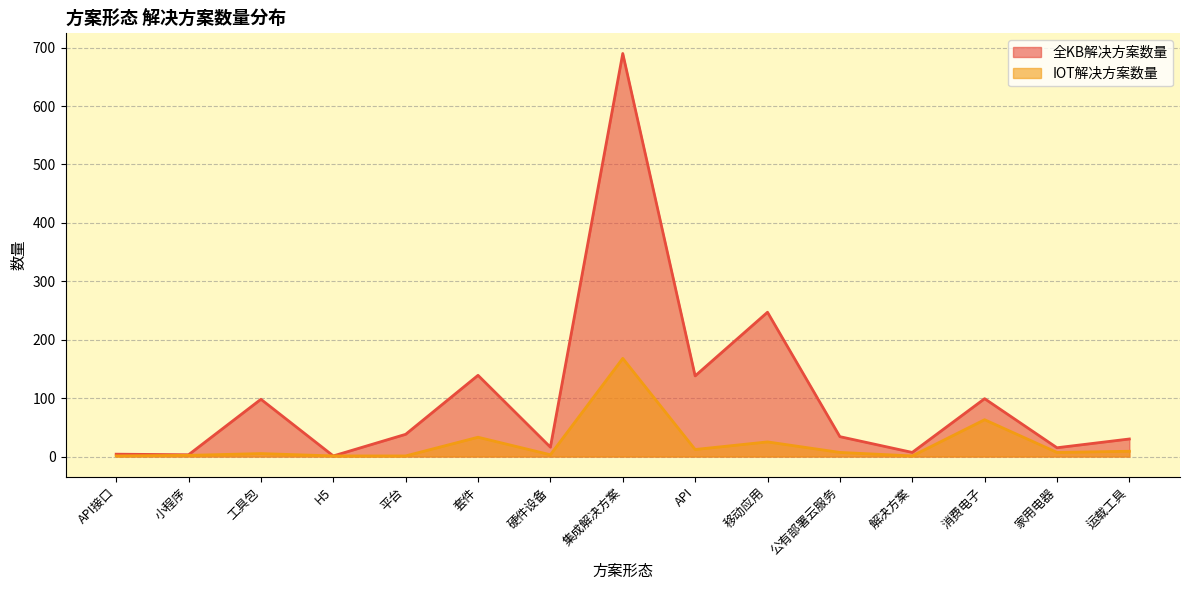

Reading left to right, what are all the values shown in this chart?

全KB解决方案数量: API接口=4	小程序=3	工具包=98	H5=1	平台=38	套件=139	硬件设备=16	集成解决方案=690	API=138	移动应用=247	公有部署云服务=34	解决方案=7	消费电子=99	家用电器=15	运载工具=30
IOT解决方案数量: API接口=1	小程序=2	工具包=5	H5=1	平台=1	套件=33	硬件设备=3	集成解决方案=168	API=12	移动应用=25	公有部署云服务=7	解决方案=1	消费电子=63	家用电器=7	运载工具=9